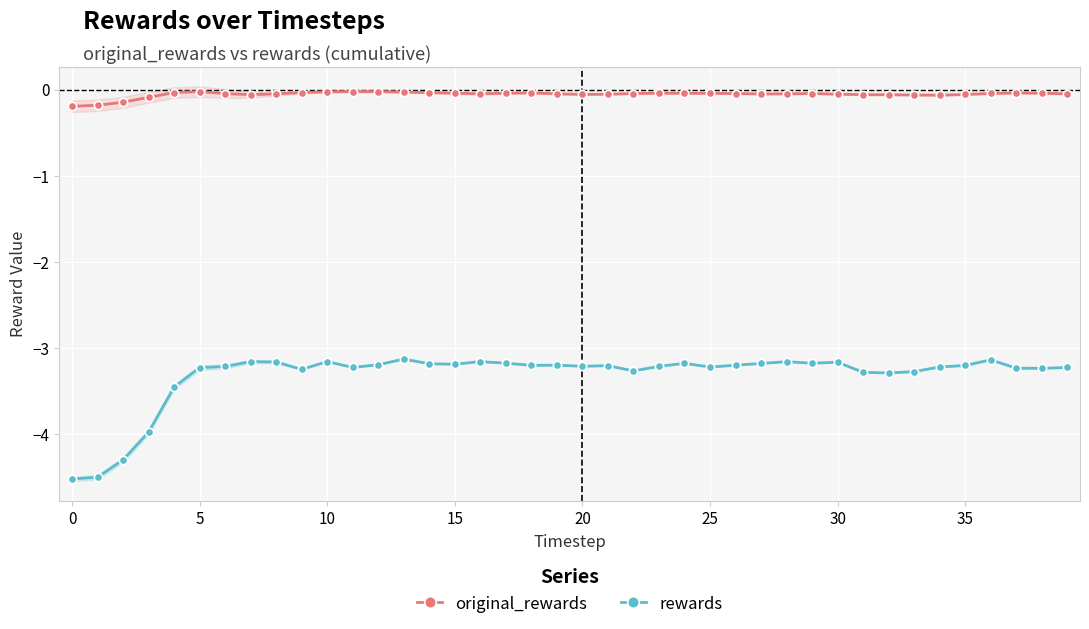

Which series has the largest total across all categories?

original_rewards